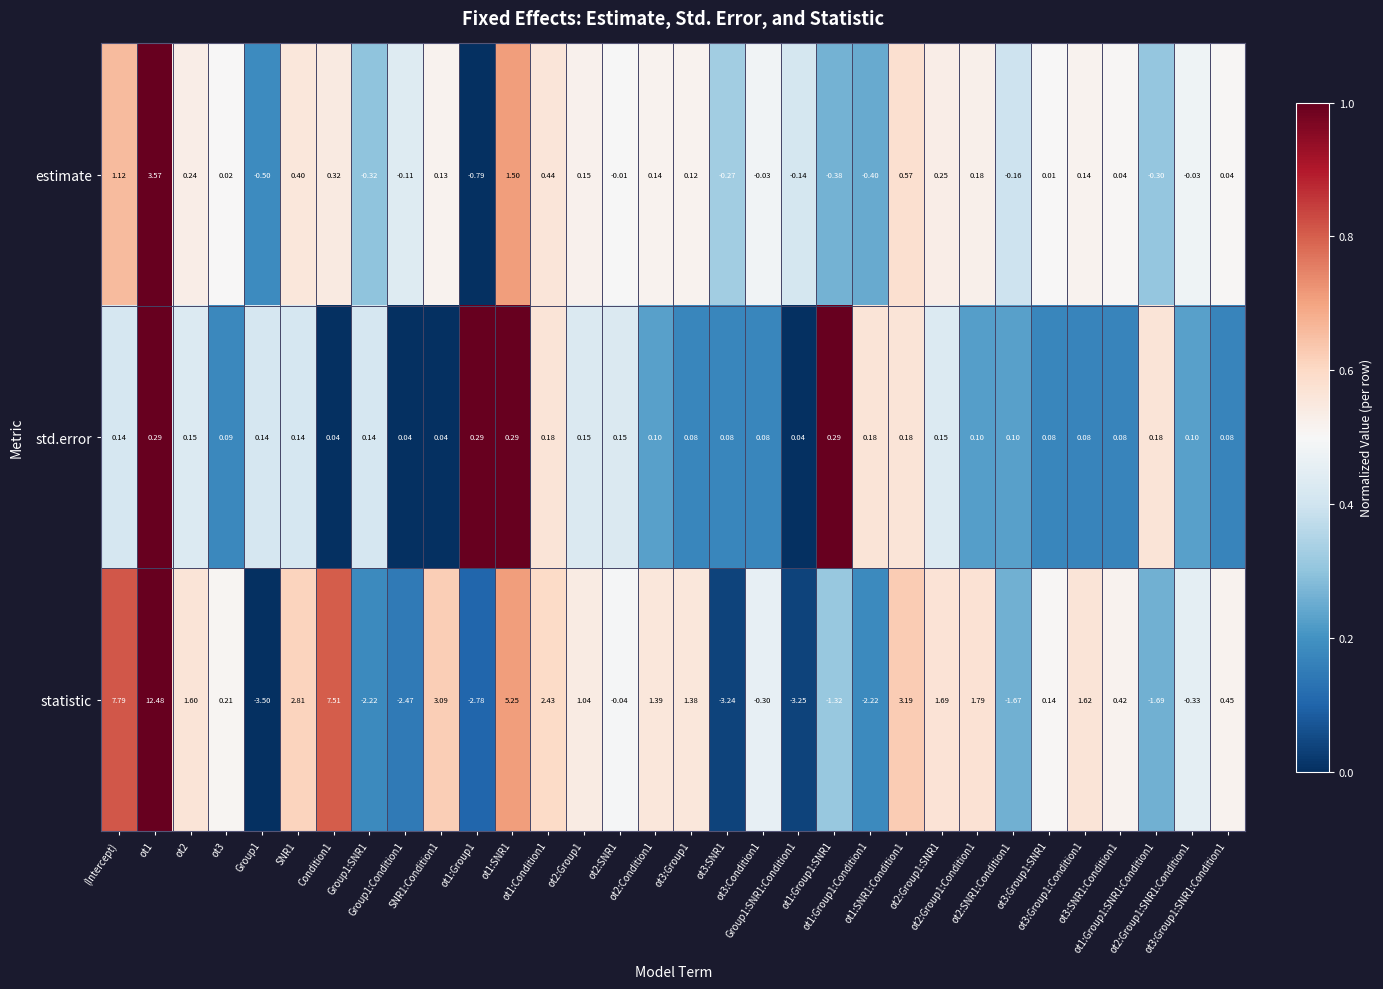

Count the number of categories in the chart.

32